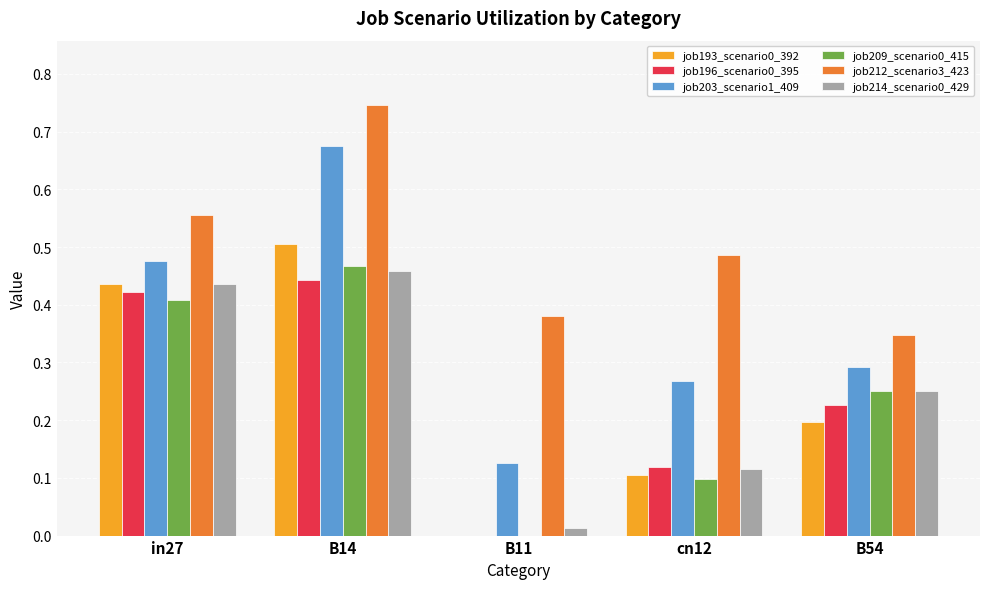

At which category is the sum across all series the highest?

B14